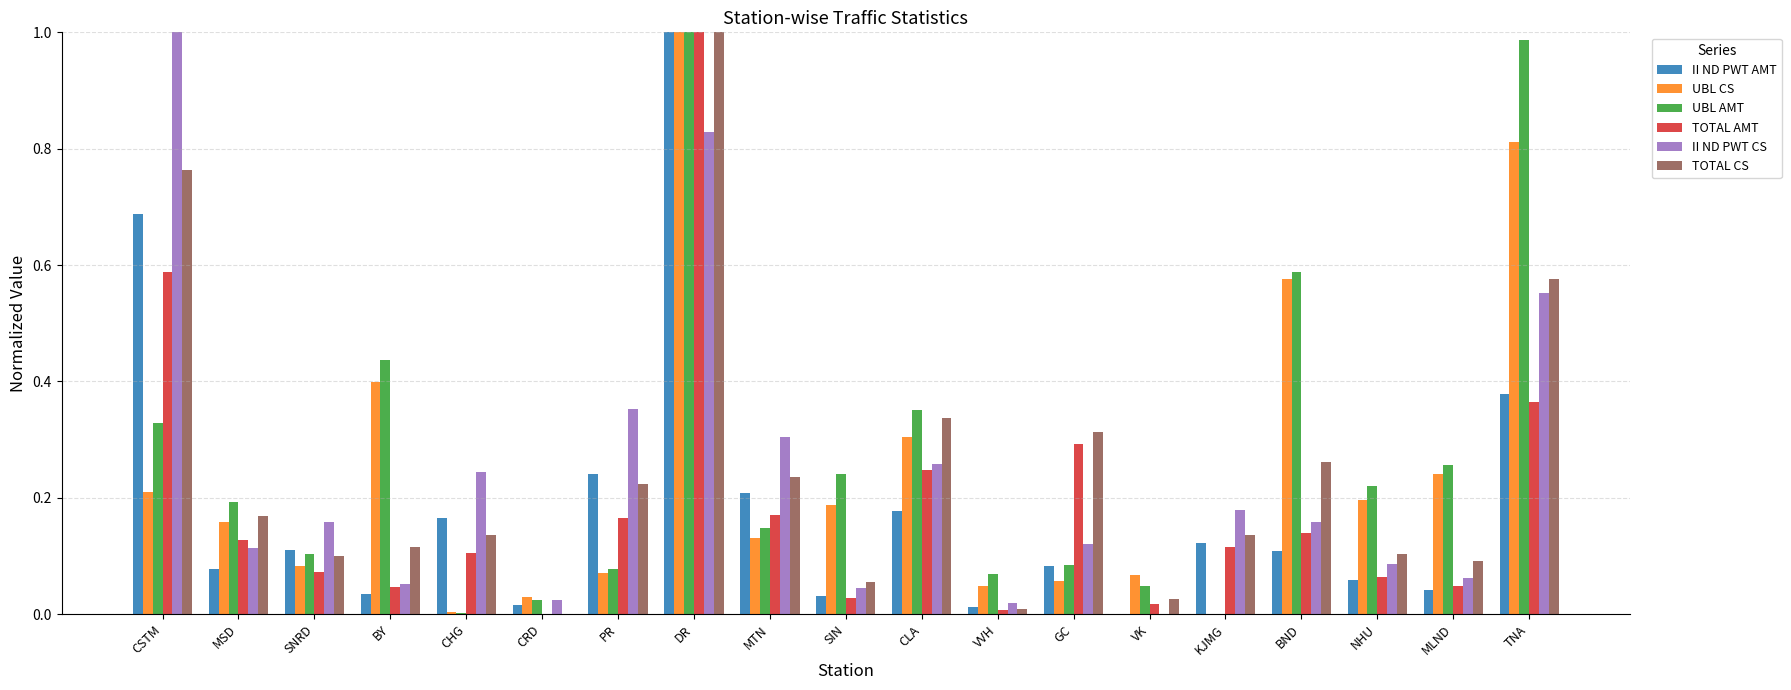

What is the sum of all II ND PWT AMT values?

3.6